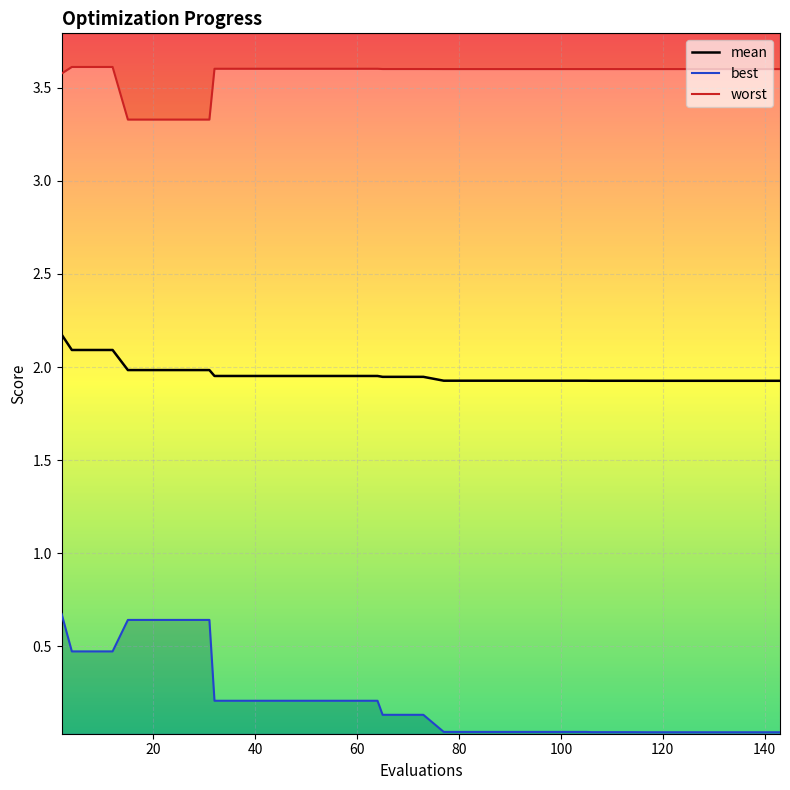

What is the average value of the worst series?

3.6